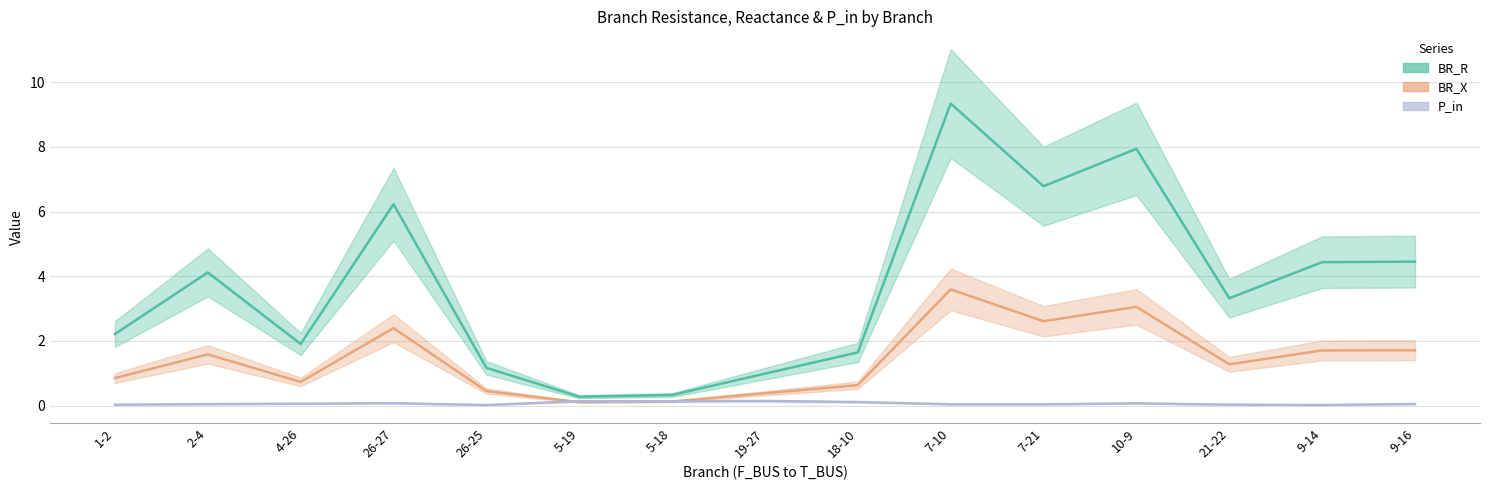

True or false: P_in and BR_R intersect in this chart.

True